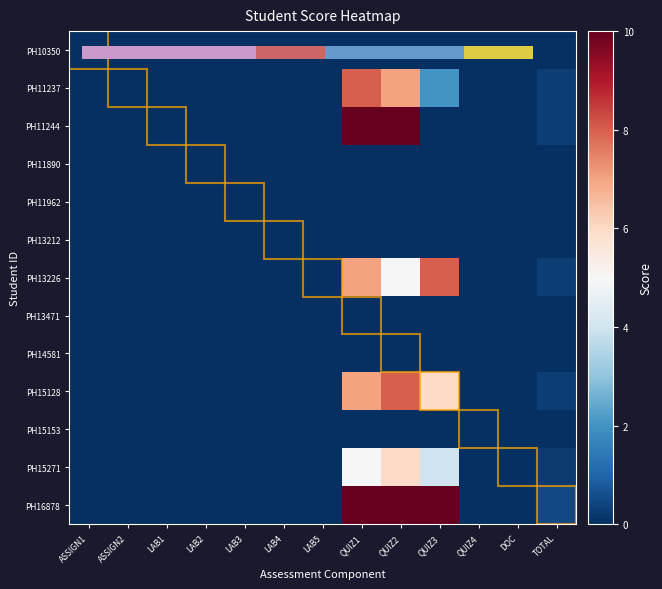

What is the difference between the PH16878 values at LAB1 and TOTAL?

0.5